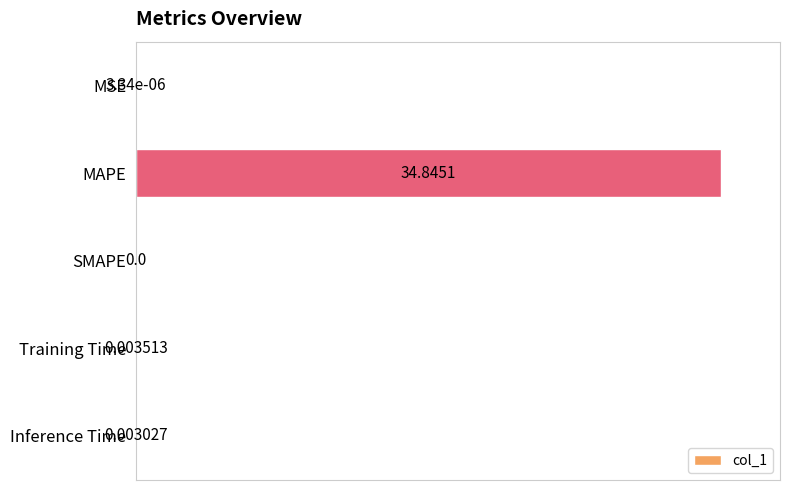

At which category does the chart reach its peak across all series?

MAPE